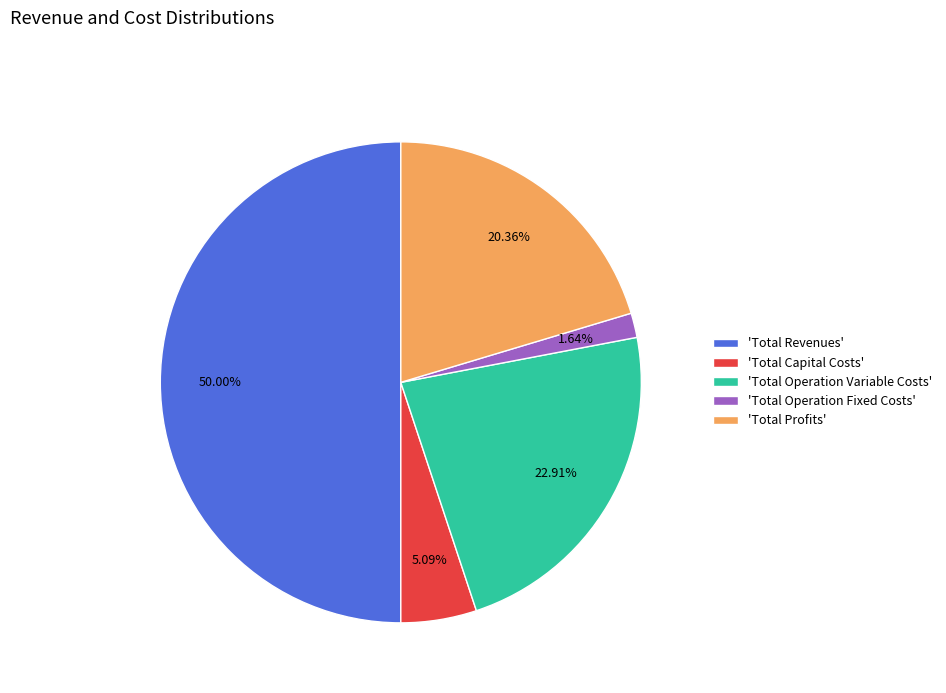

What is the largest slice in the pie chart?

'Total Revenues'